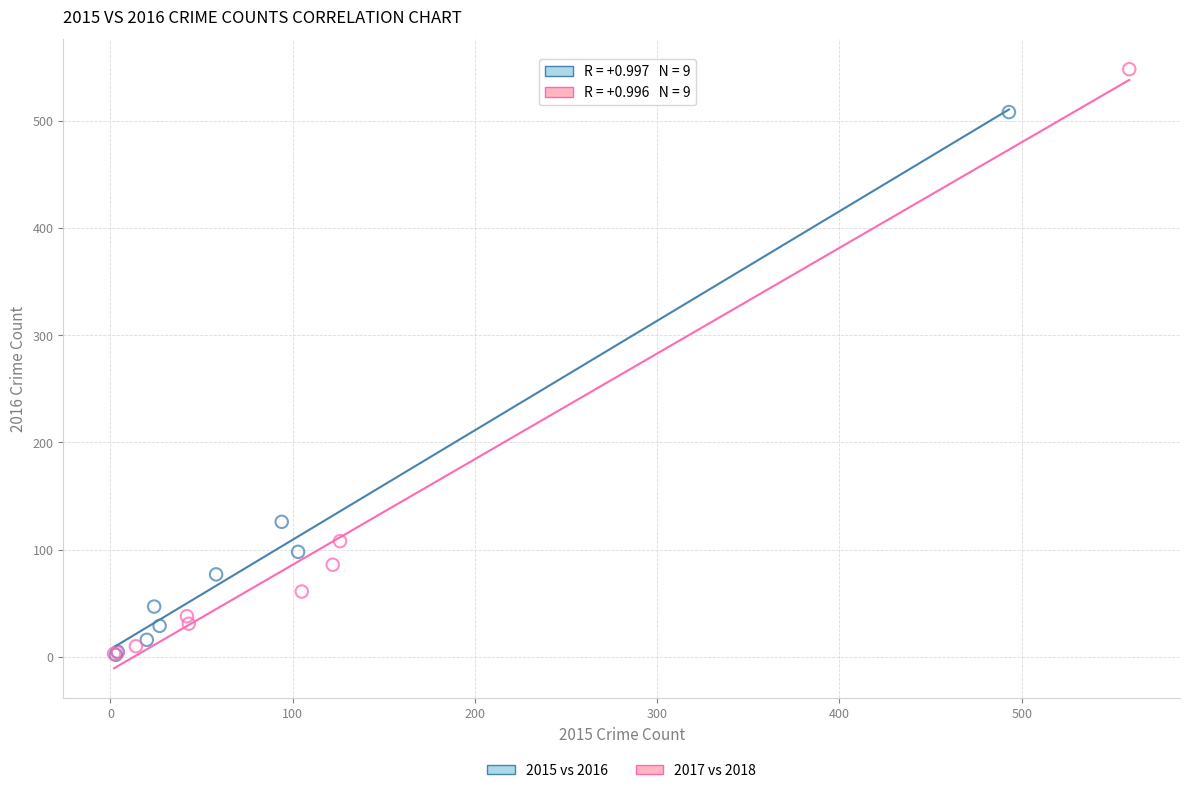

What are all the series names shown in the legend?

2015 vs 2016, 2017 vs 2018